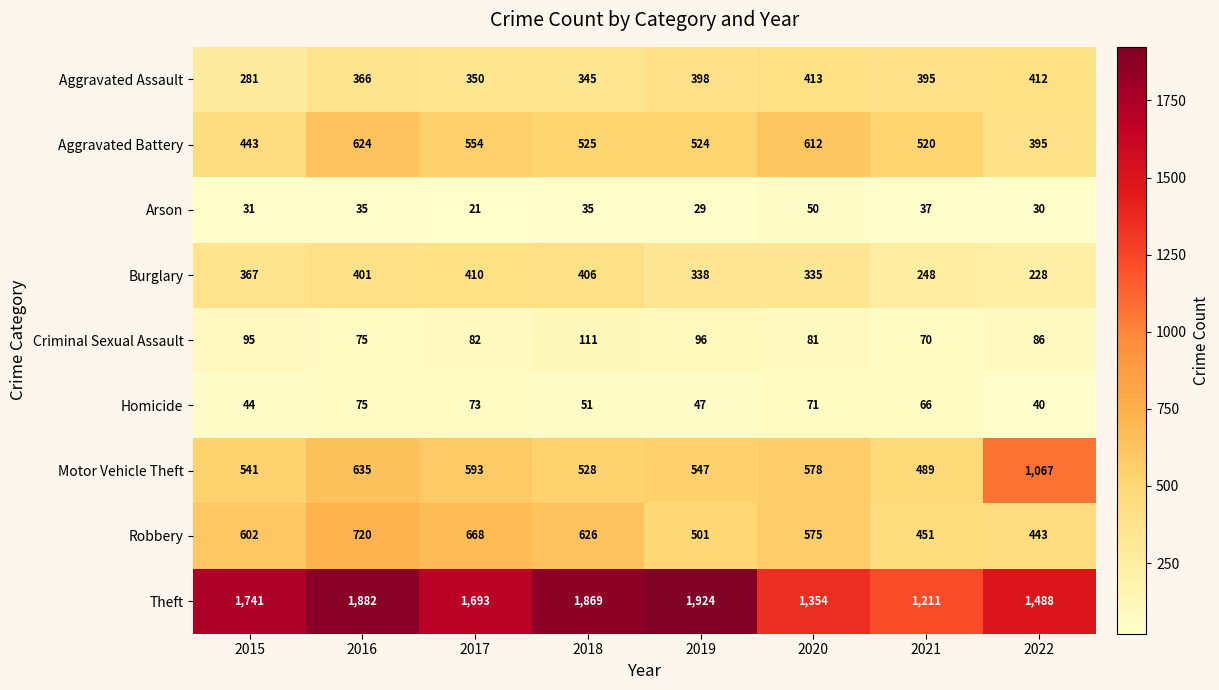

Which series has the largest range (max minus min)?

Theft